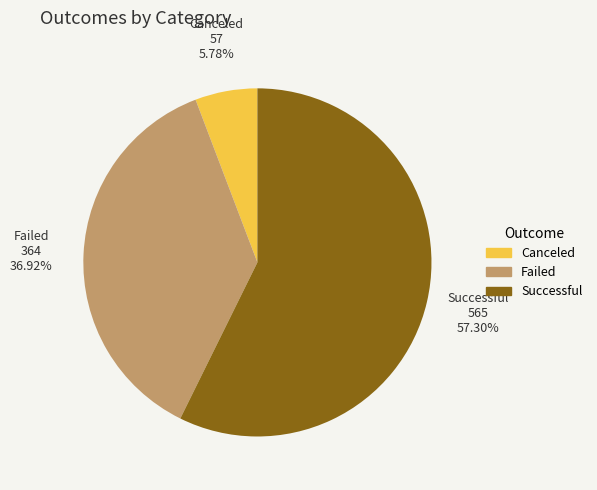

Is there any slice that represents more than half of the pie?

Yes